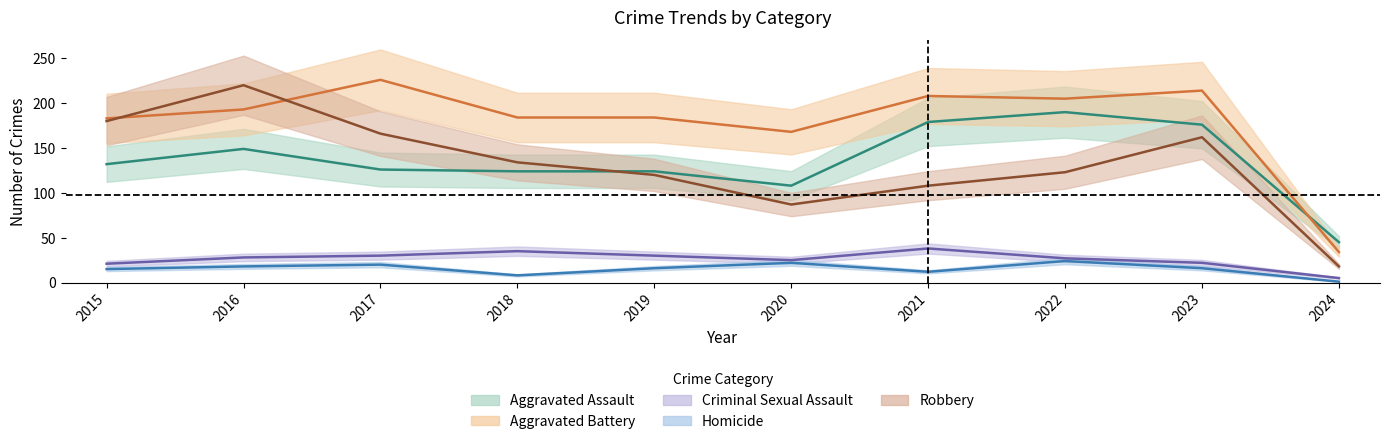

Which series changed the most between 2022 and 2024?

Aggravated Battery